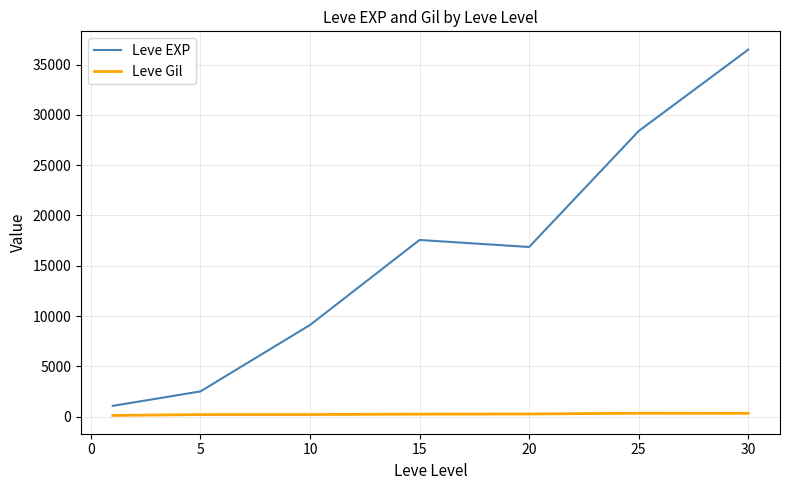

In Leve EXP, how many points are lower than both neighbors (excluding endpoints)?

1